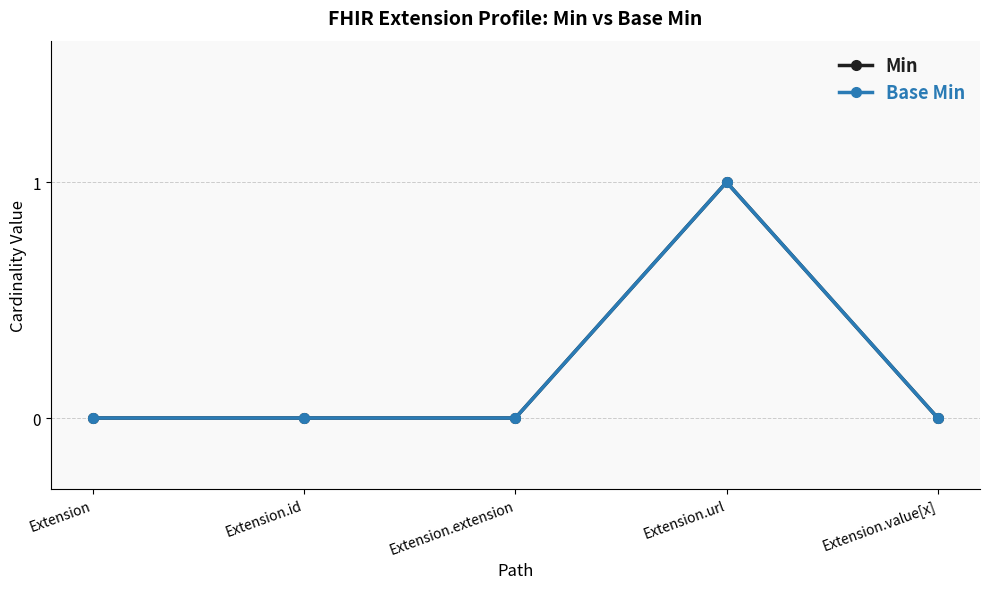

At Extension.url, list the series in order from smallest to largest.

Min, Base Min